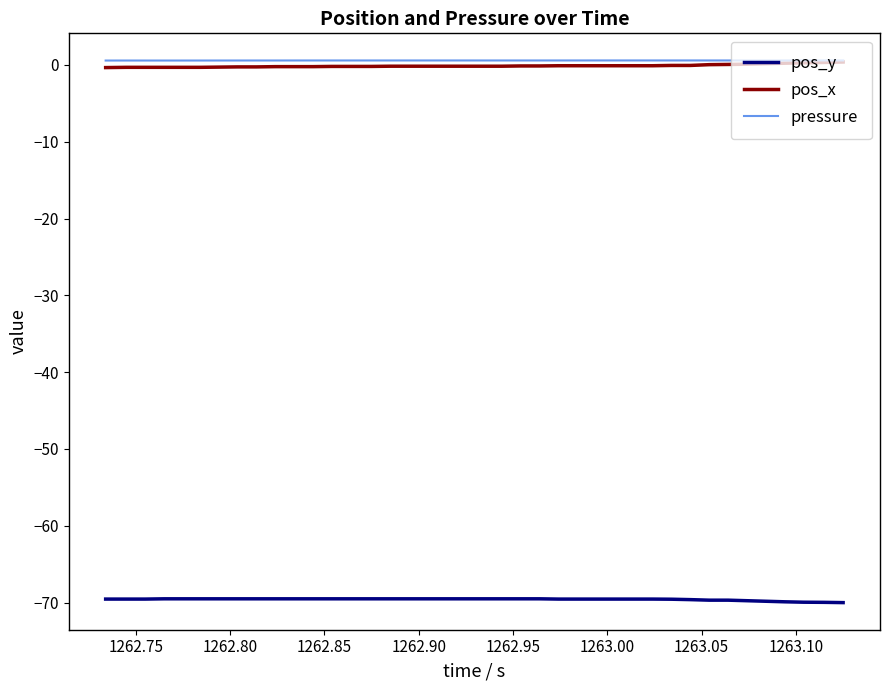

What are all the series names shown in the legend?

pos_y, pos_x, pressure